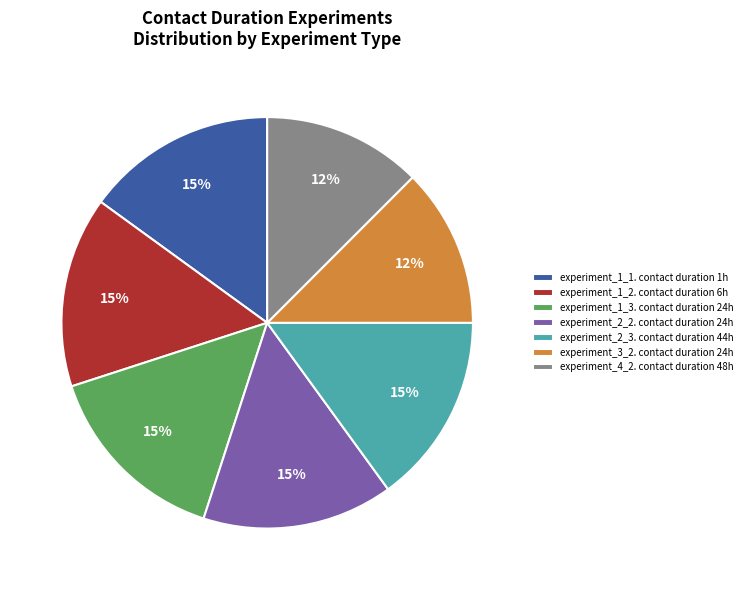

To the nearest percent, what is the average slice percentage?

14%